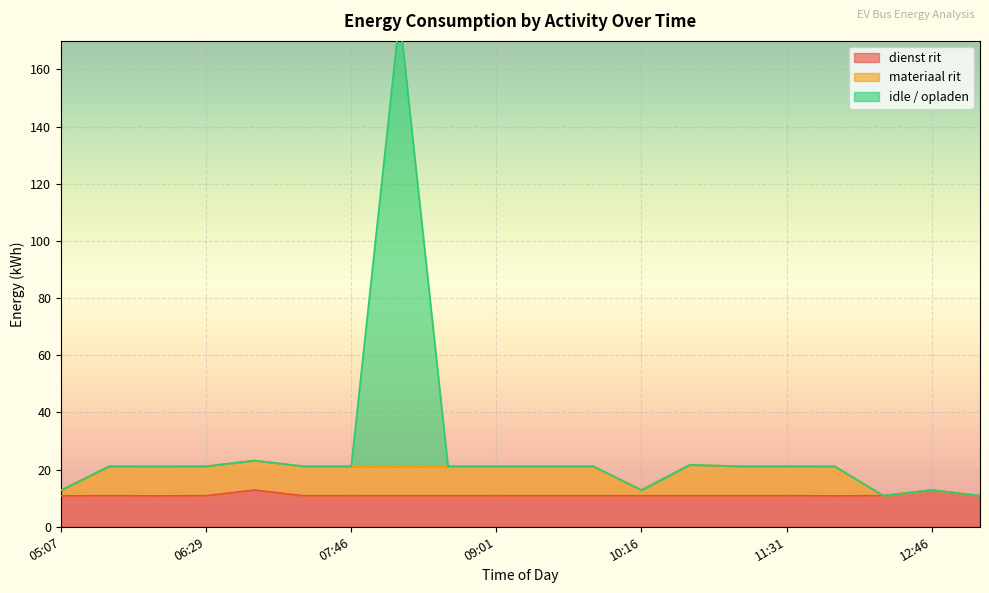

What is the label of the 16th point from the left?

11:31